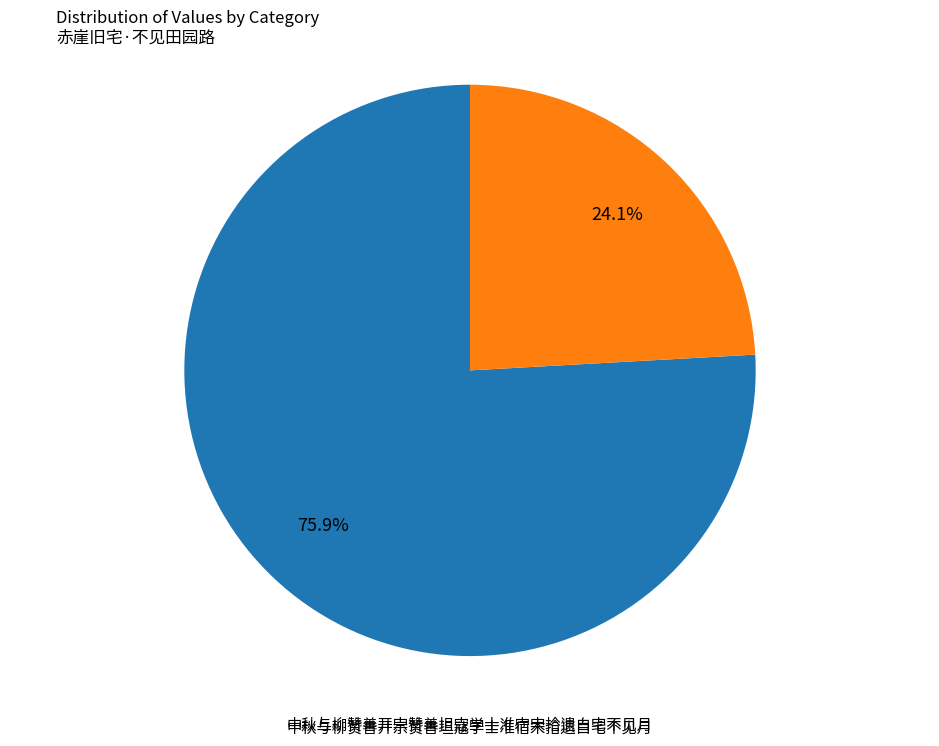

Which slice represents more than half of the pie?

中秋与柳赞善开宗赞善坦寇学士准宿宋拾遗白宅不见月